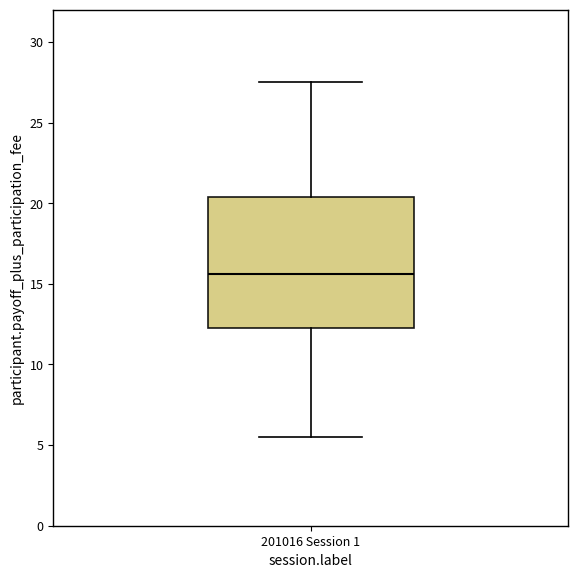

Where does the upper whisker of the box for 201016 Session 1 end on the y-axis? The values are not printed on the chart, so give them approximately, as read against the axis.

27.5